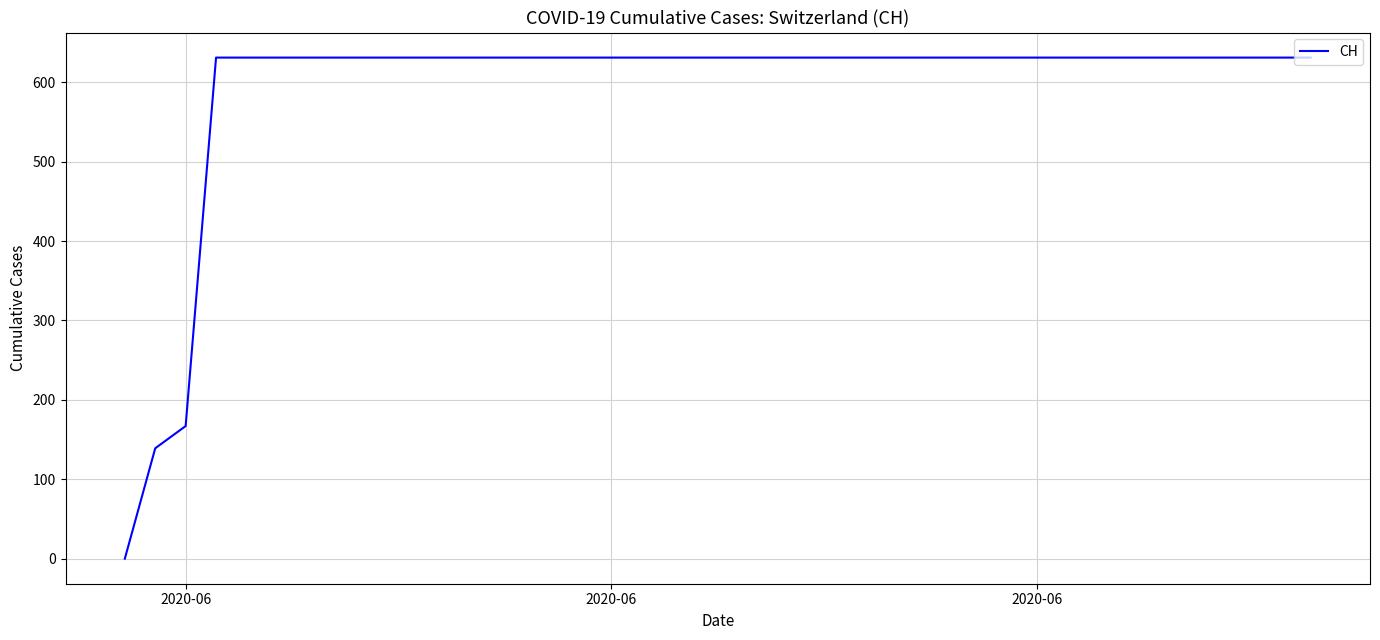

What is the difference between the maximum and minimum values?

631